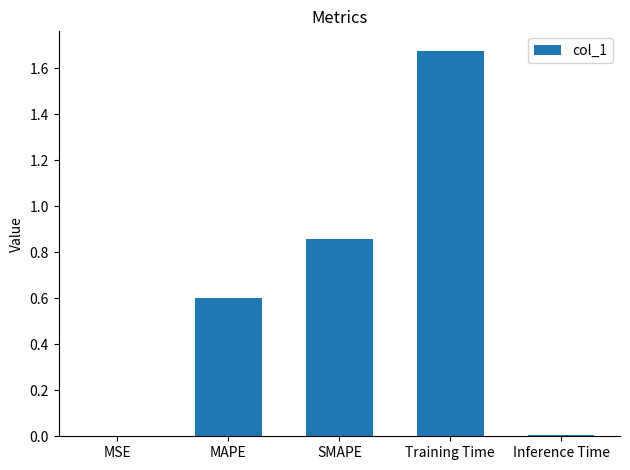

Which has a higher value, SMAPE or Inference Time?

SMAPE